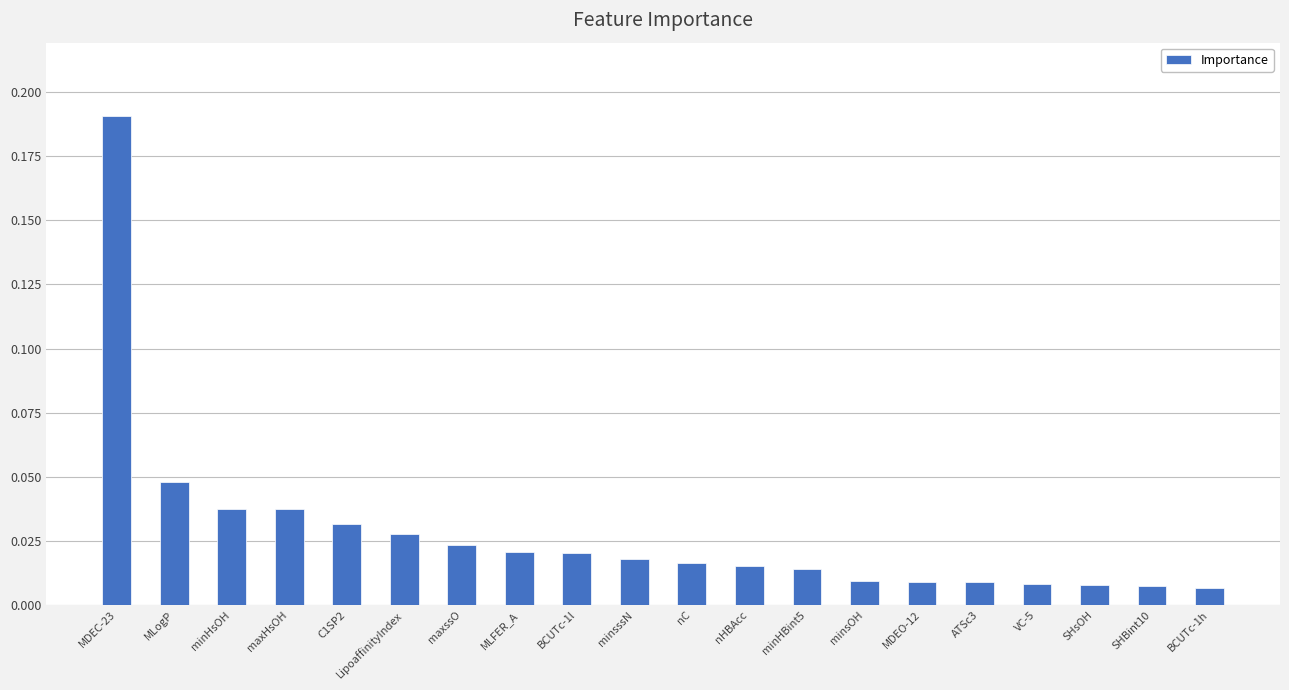

True or false: the data shows 0.1 at MDEC-23.

False